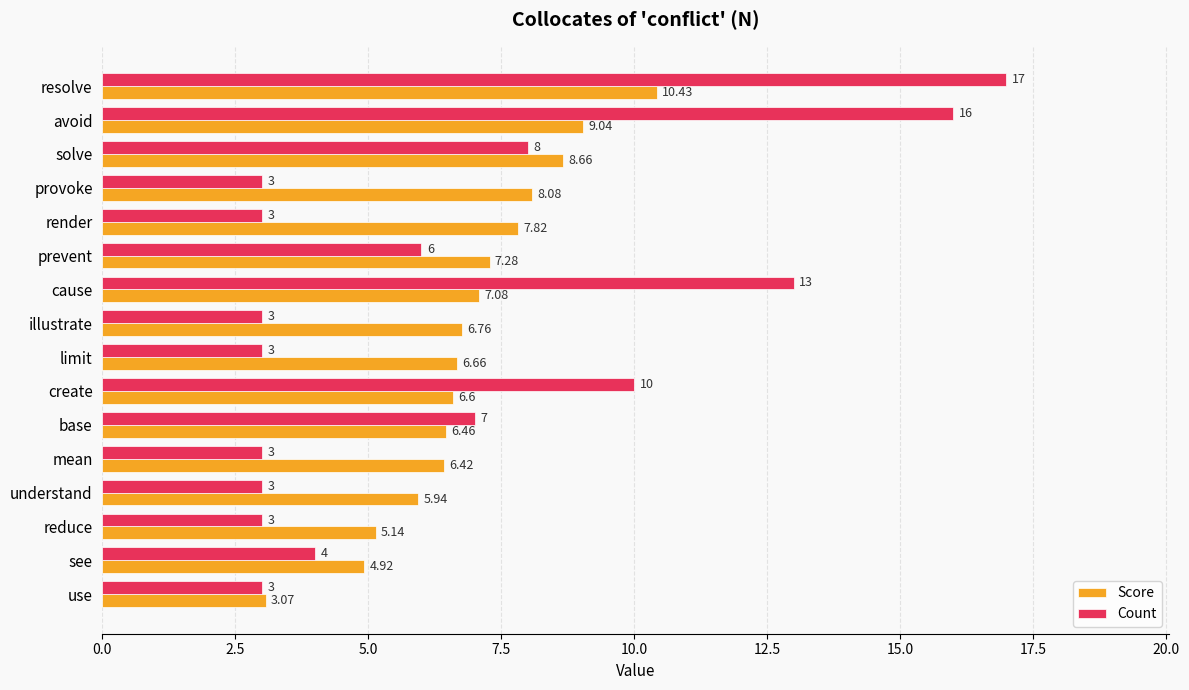

What is the difference between the second highest and minimum values in the Score series?

6.0